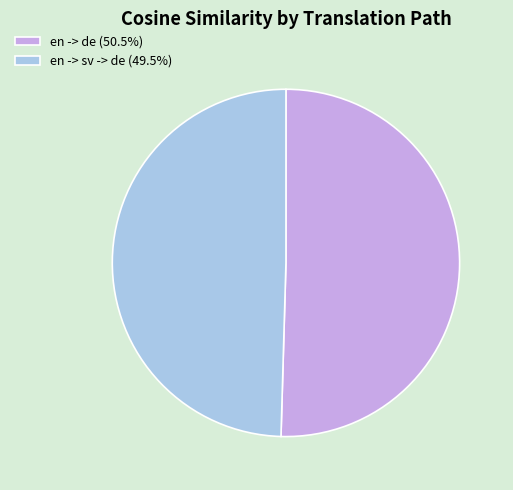

Which category accounts for the majority?

en -> de